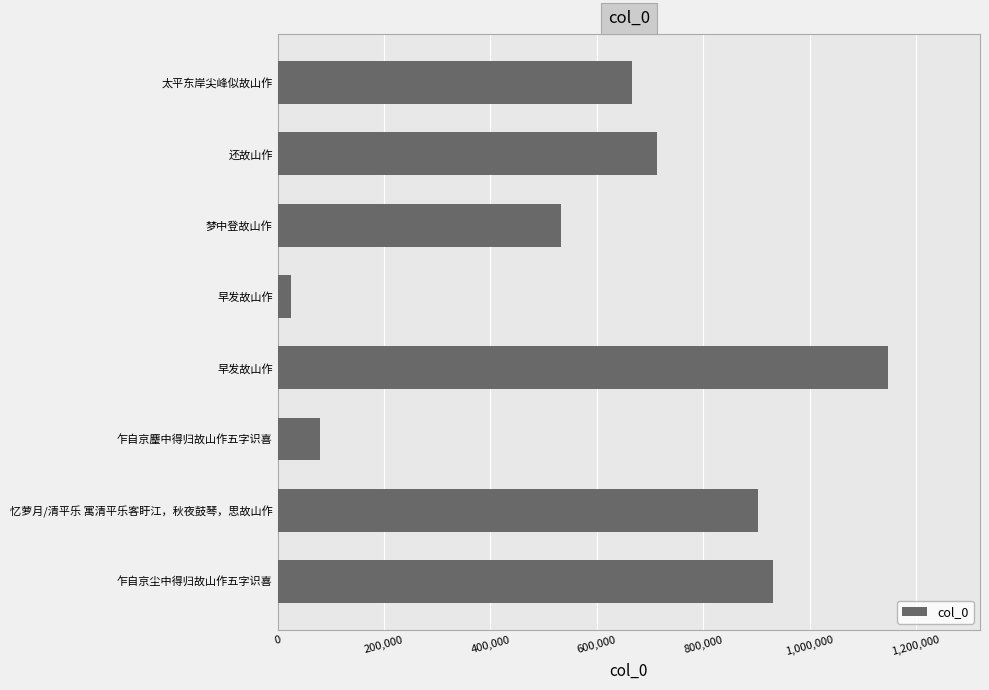

Are the bars horizontal?

Yes